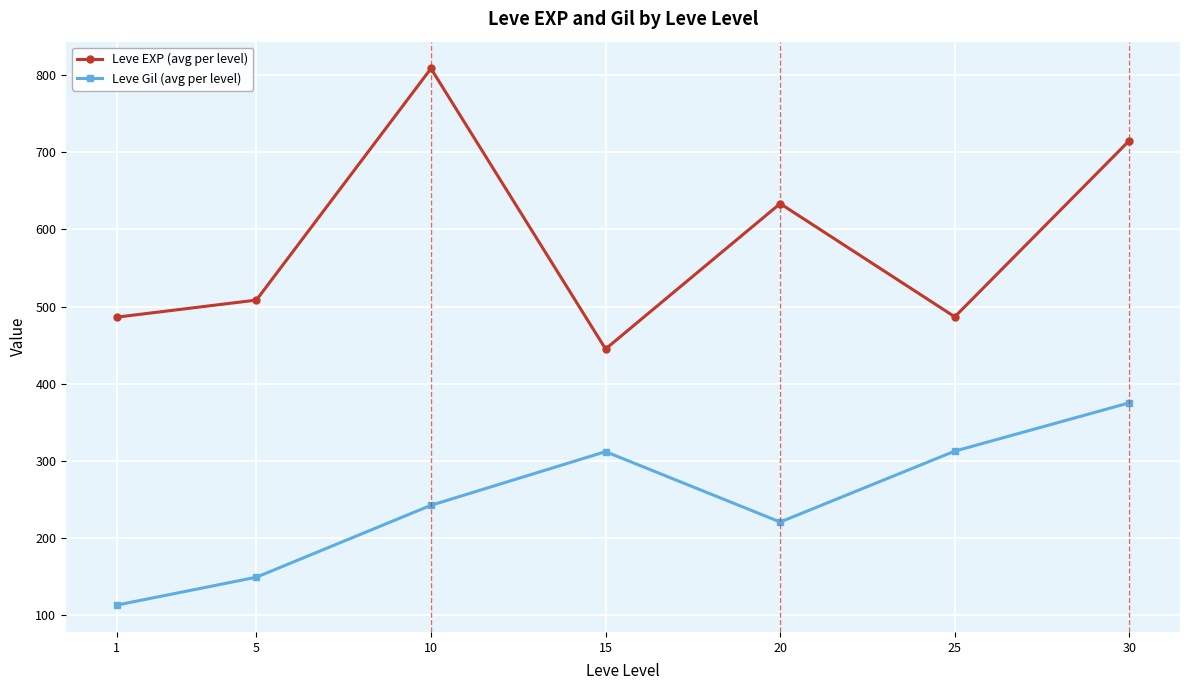

Which series has the largest total across all categories?

Leve EXP (avg per level)